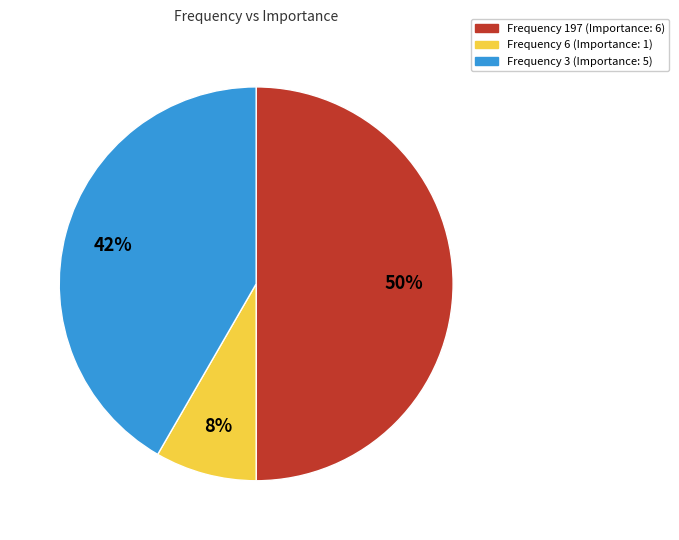

To the nearest percent, what is the difference between the largest and smallest slice percentages?

42%